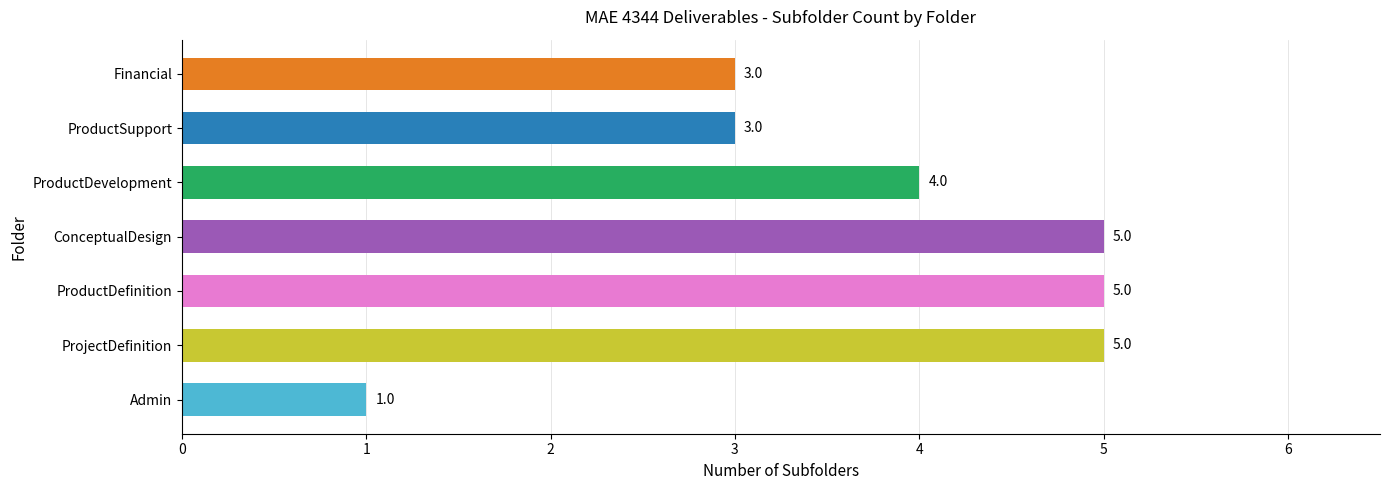

The value at ConceptualDesign is 2. True or false?

False